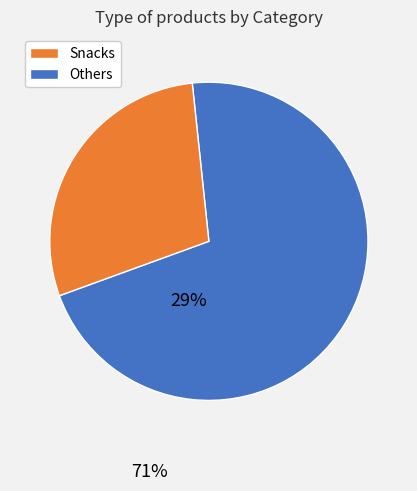

Is there any slice that represents more than half of the pie?

Yes